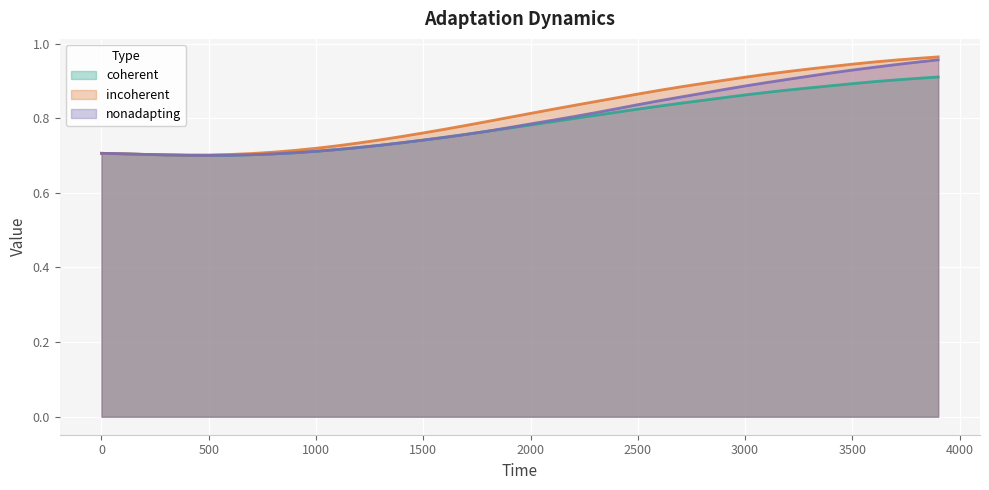

Which series has the widest spread of values?

incoherent